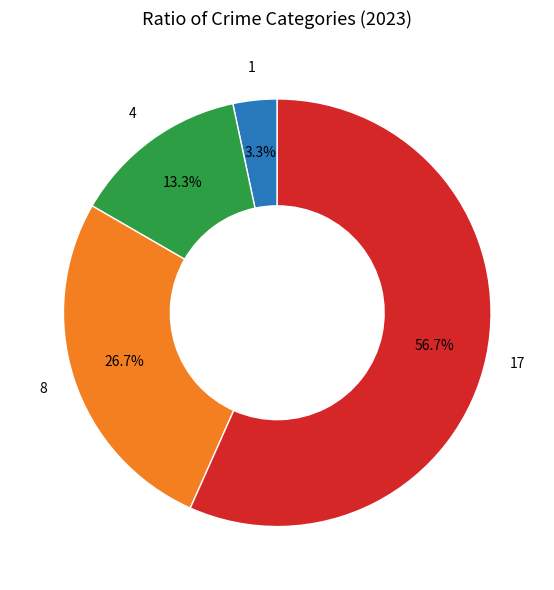

How many slices are in this pie chart?

4